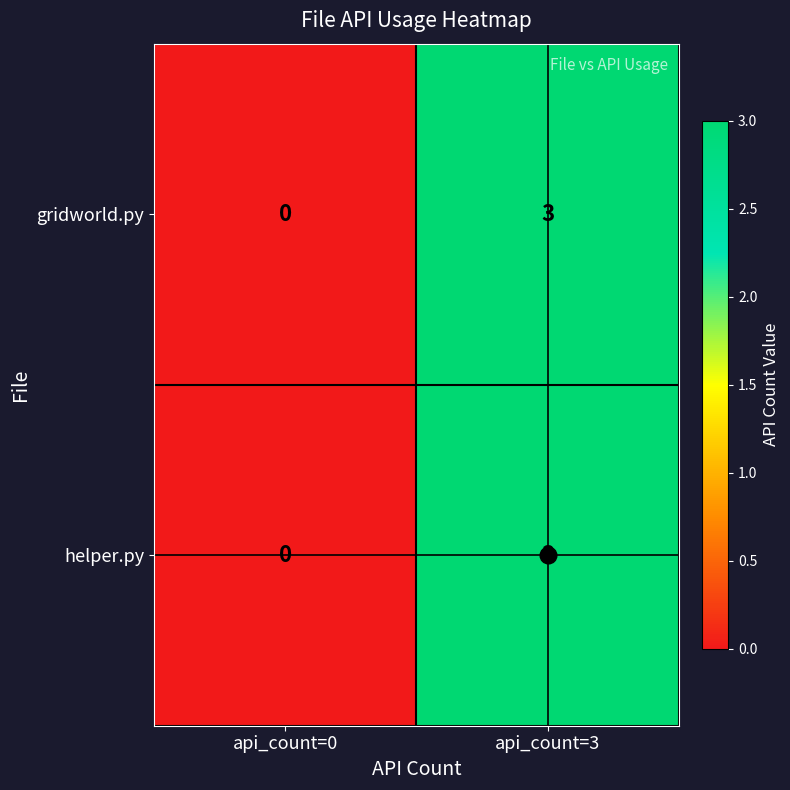

How many data points does each series have?

2